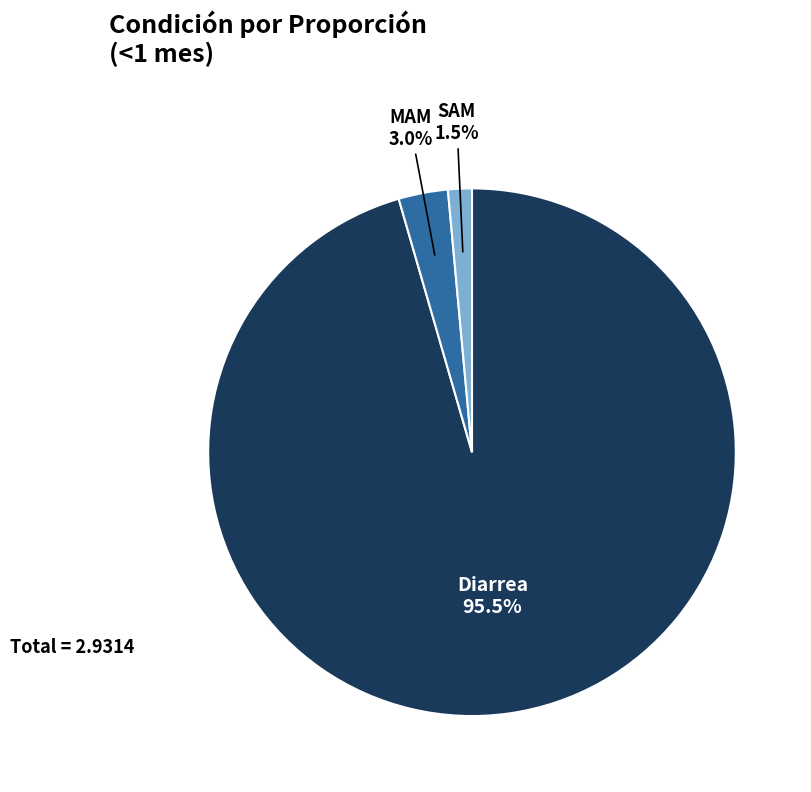

Rank the categories by value from lowest to highest.

SAM, MAM, Diarrea